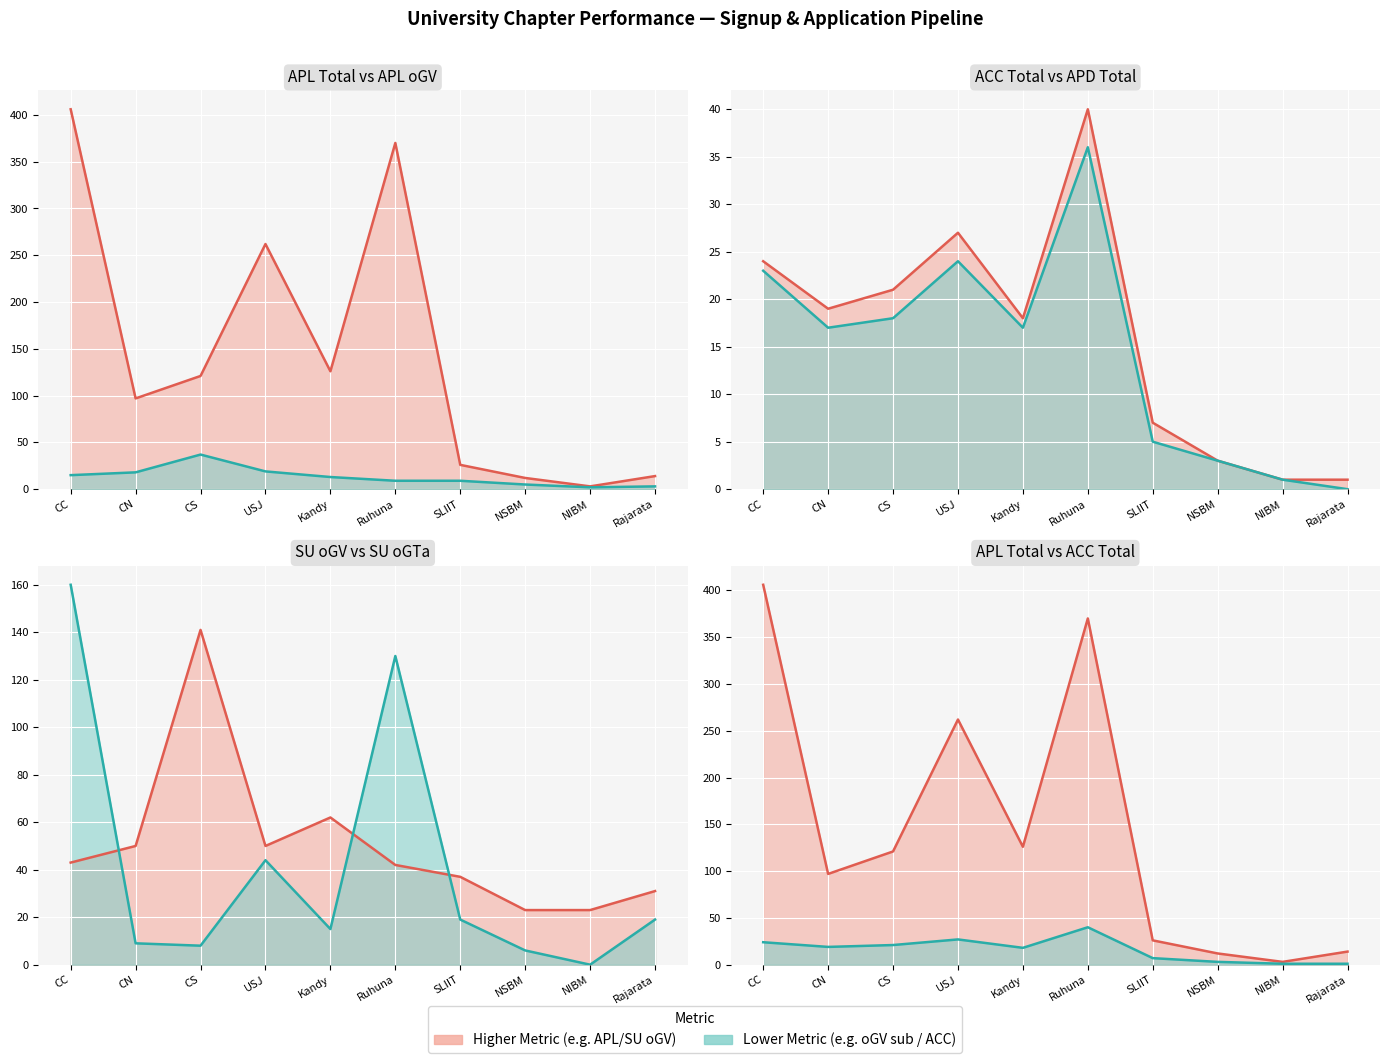

Reading left to right, extract all data points from this chart.

APL Total line: CC=406	CN=97	CS=121	USJ=262	Kandy=126	Ruhuna=370	SLIIT=26	NSBM=12	NIBM=3	Rajarata=14
APL oGV line: CC=15	CN=18	CS=37	USJ=19	Kandy=13	Ruhuna=9	SLIIT=9	NSBM=5	NIBM=2	Rajarata=3
ACC Total line: CC=24	CN=19	CS=21	USJ=27	Kandy=18	Ruhuna=40	SLIIT=7	NSBM=3	NIBM=1	Rajarata=1
APD Total line: CC=23	CN=17	CS=18	USJ=24	Kandy=17	Ruhuna=36	SLIIT=5	NSBM=3	NIBM=1	Rajarata=0
SU oGV line: CC=43	CN=50	CS=141	USJ=50	Kandy=62	Ruhuna=42	SLIIT=37	NSBM=23	NIBM=23	Rajarata=31
SU oGTa line: CC=160	CN=9	CS=8	USJ=44	Kandy=15	Ruhuna=130	SLIIT=19	NSBM=6	NIBM=0	Rajarata=19